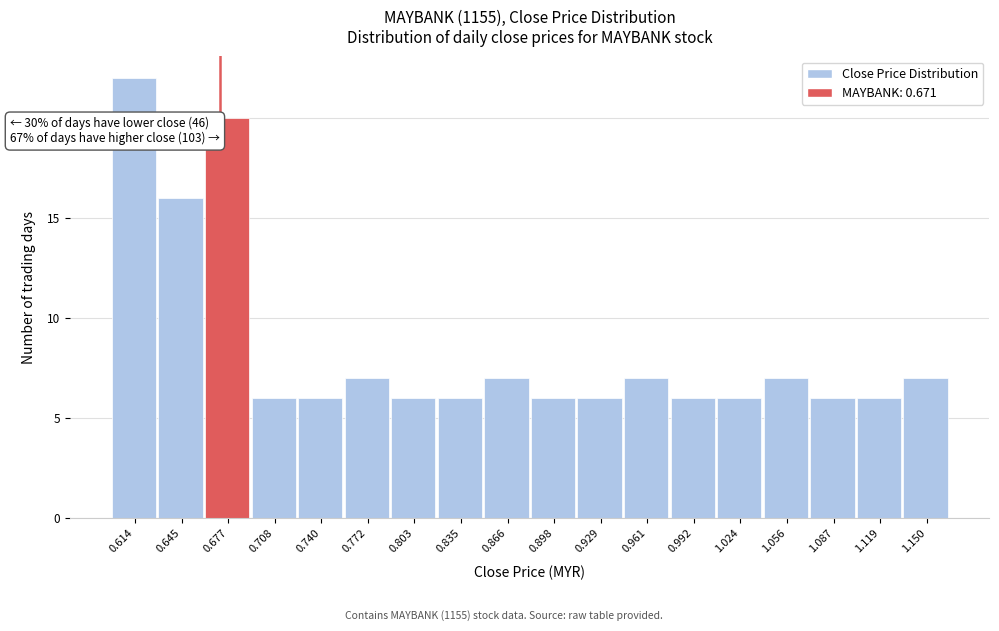

Which range on the x-axis has the tallest bar?

0.600 to 0.630